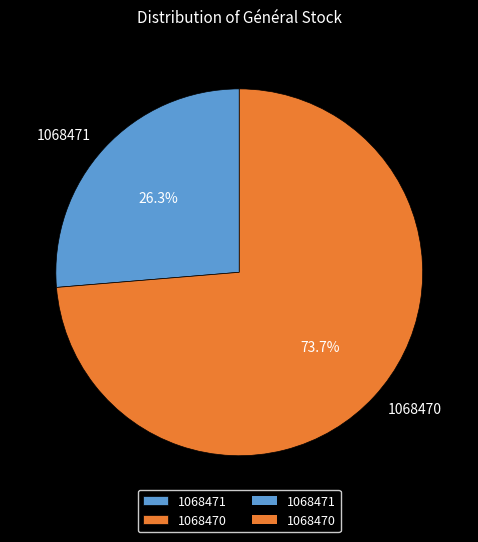

How many slices are in this pie chart?

2